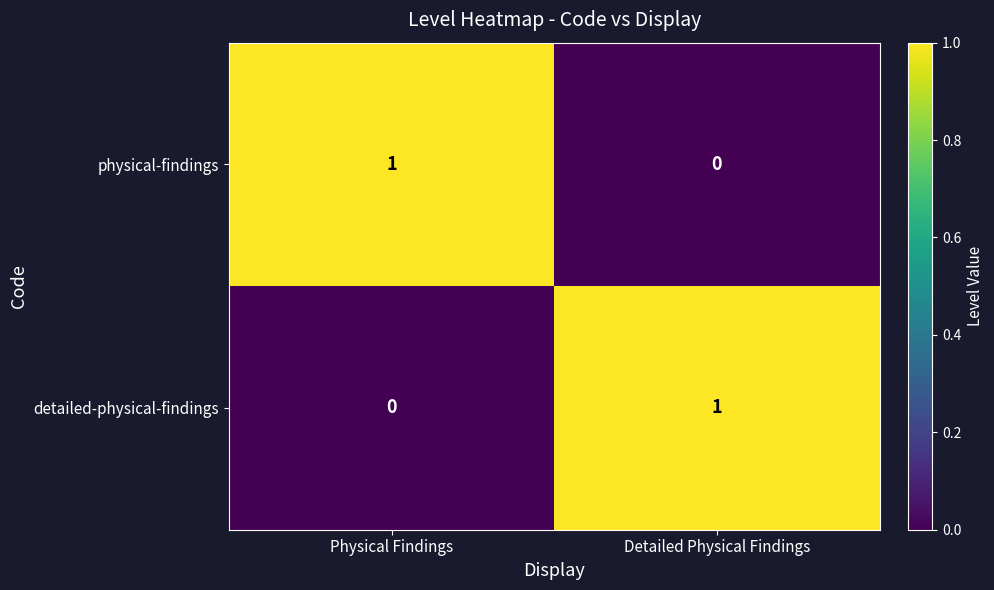

What is the difference between the highest and lowest values at Detailed Physical Findings?

1